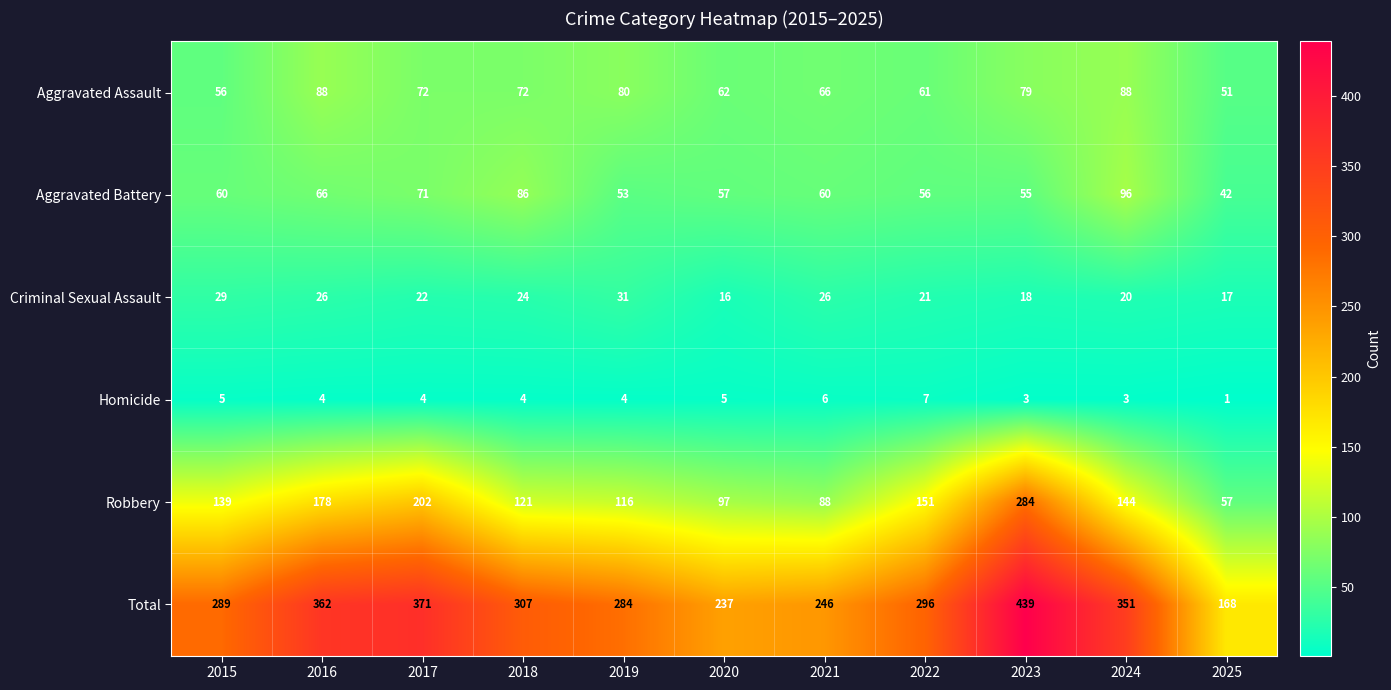

What is the minimum value shown in the chart?

1